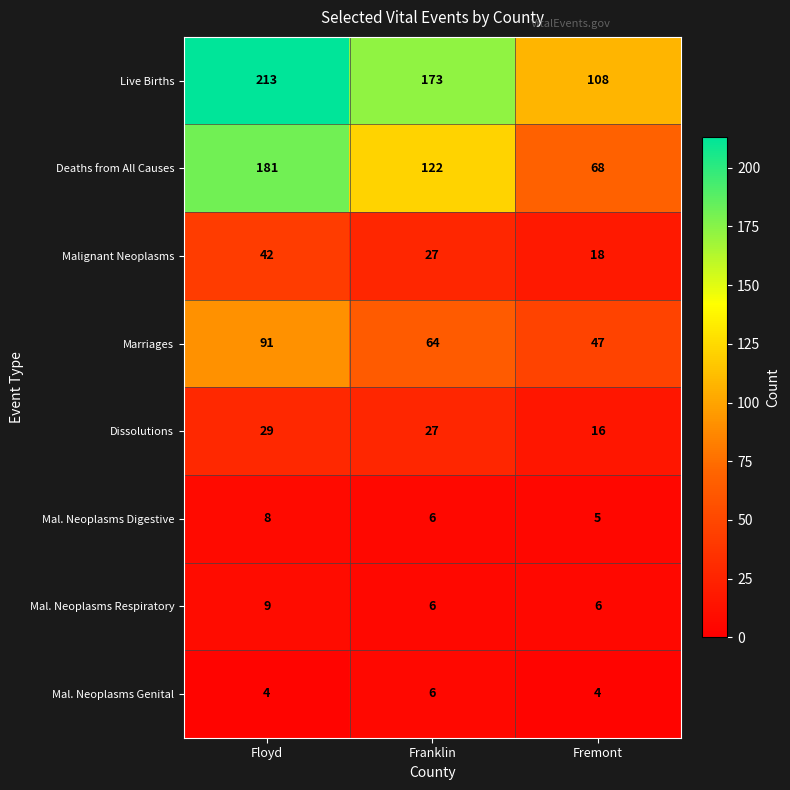

Read the Malignant Neoplasms value at Franklin, to the nearest 5.

25